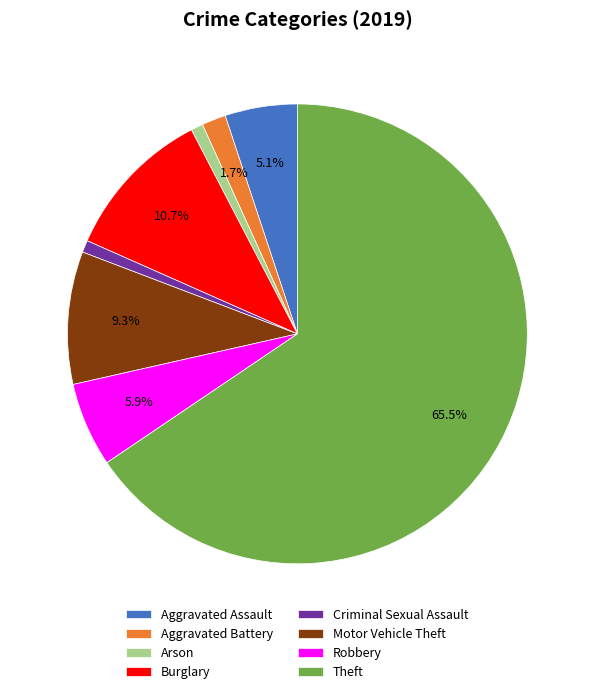

What is the largest slice in the pie chart?

Theft